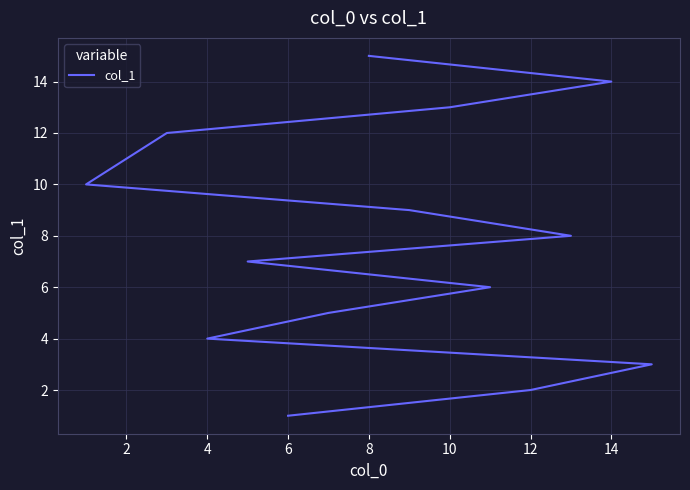

What is the label of the 4th point from the left?

4